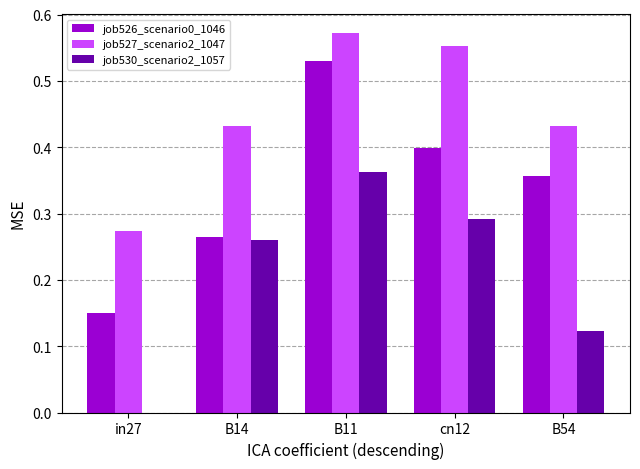

Between in27 and B54, which series saw the biggest shift?

job526_scenario0_1046